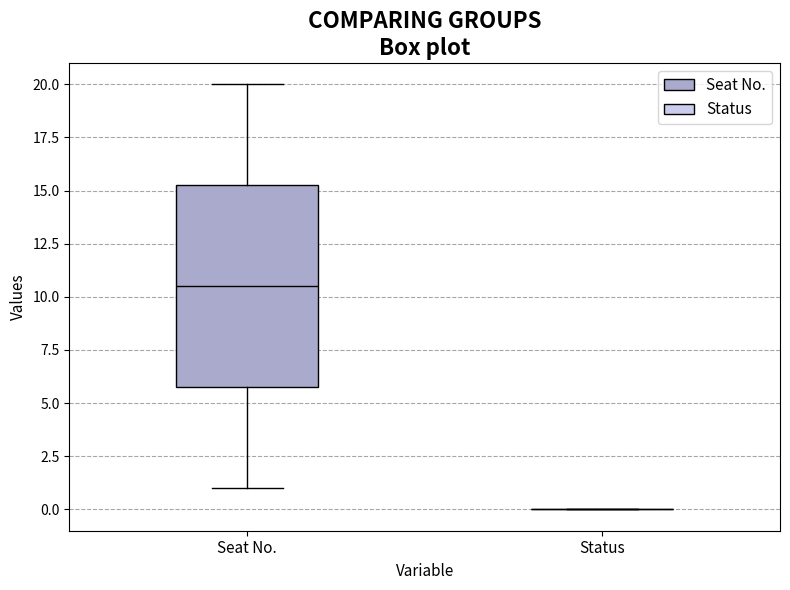

Reading left to right, read every box against the y-axis: the position of its median line, the range the box covers, and the ends of its whiskers. The values are not printed on the chart, so give them approximately, as read against the axis.

Seat No.: median 10.5, box 6.0 to 15.5, whiskers 1.0 to 20.0
Status: box collapsed to a line at 0.0, whiskers 0.0 to 0.0